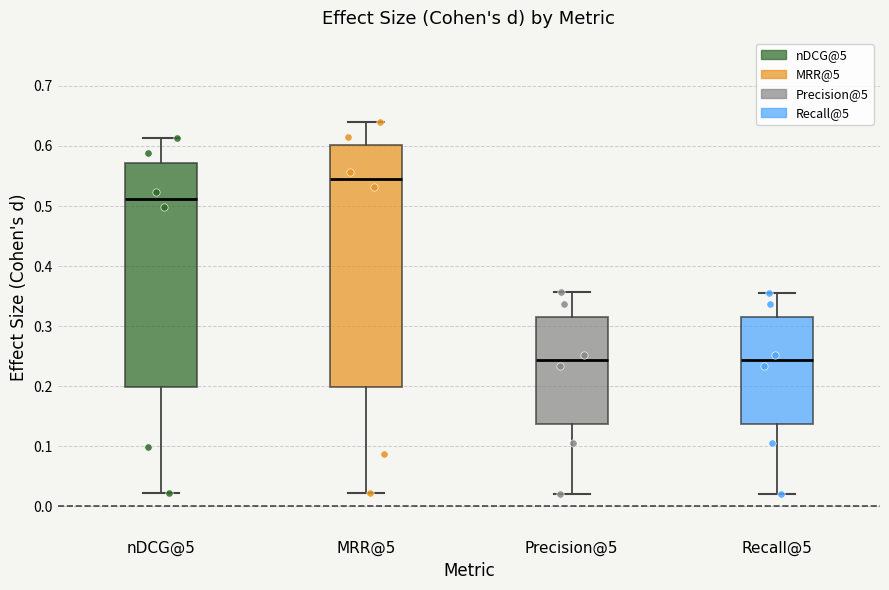

Comparing the boxes themselves (not the whiskers), which one is the tallest?

MRR@5